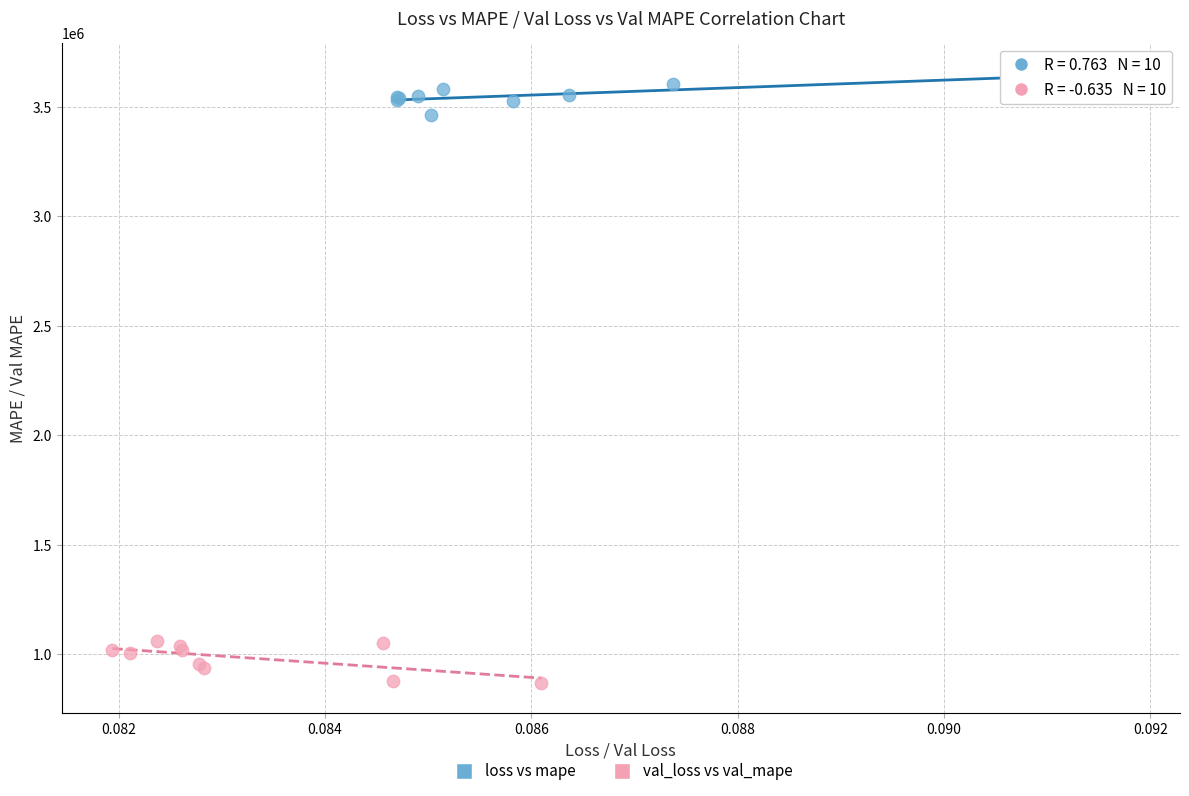

What are all the series names shown in the legend?

loss vs mape, val_loss vs val_mape